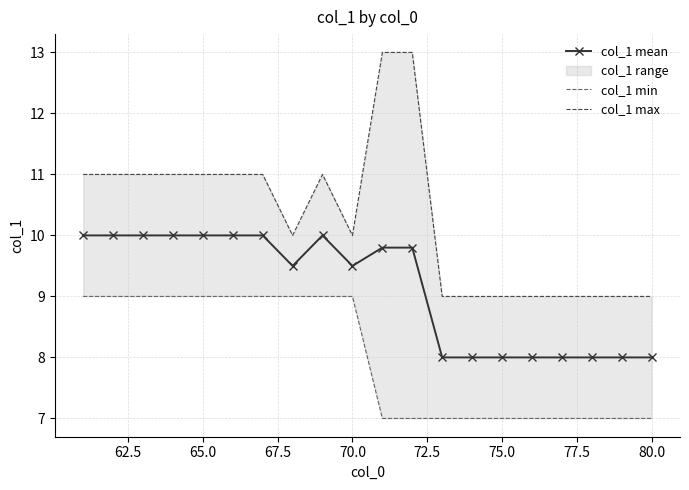

True or false: col_1 max and col_1 mean cross at least once.

False